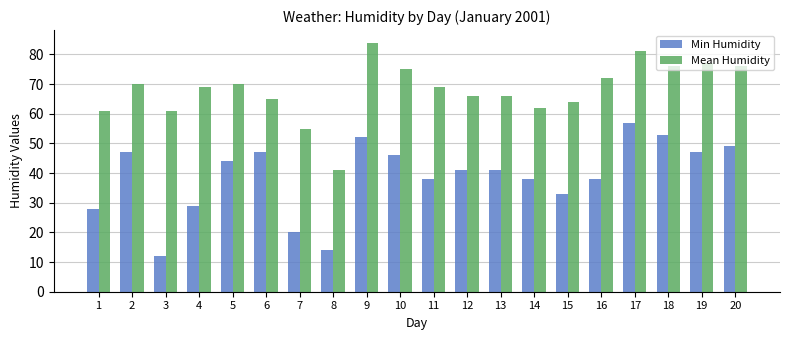

True or false: Min Humidity has a value of 12 at 6.

False